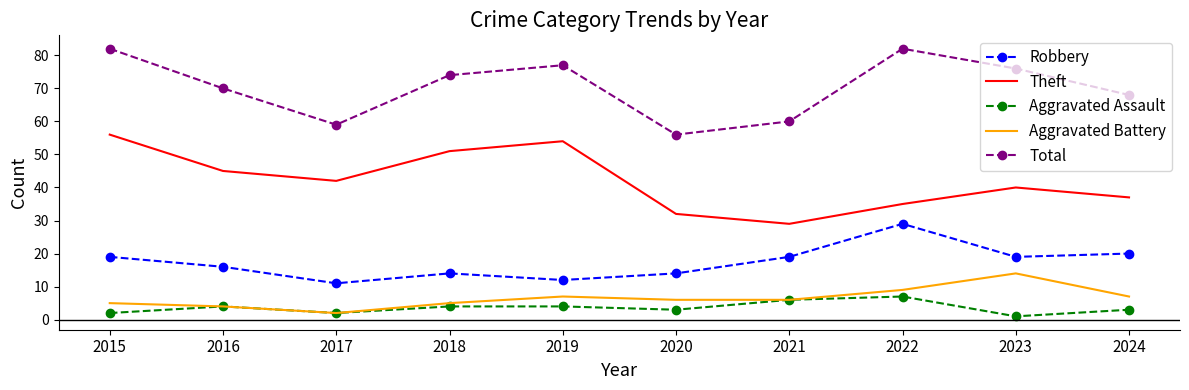

What is the total value across all series at 2015?

164